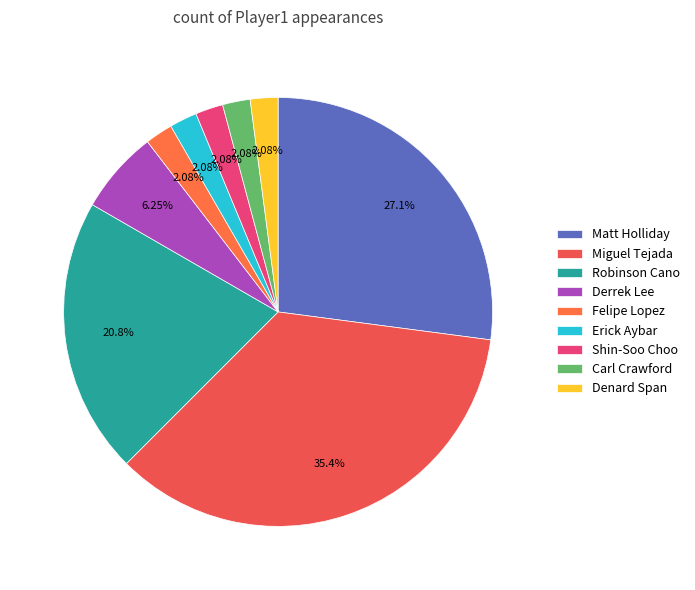

Which slice is the smallest?

Felipe Lopez